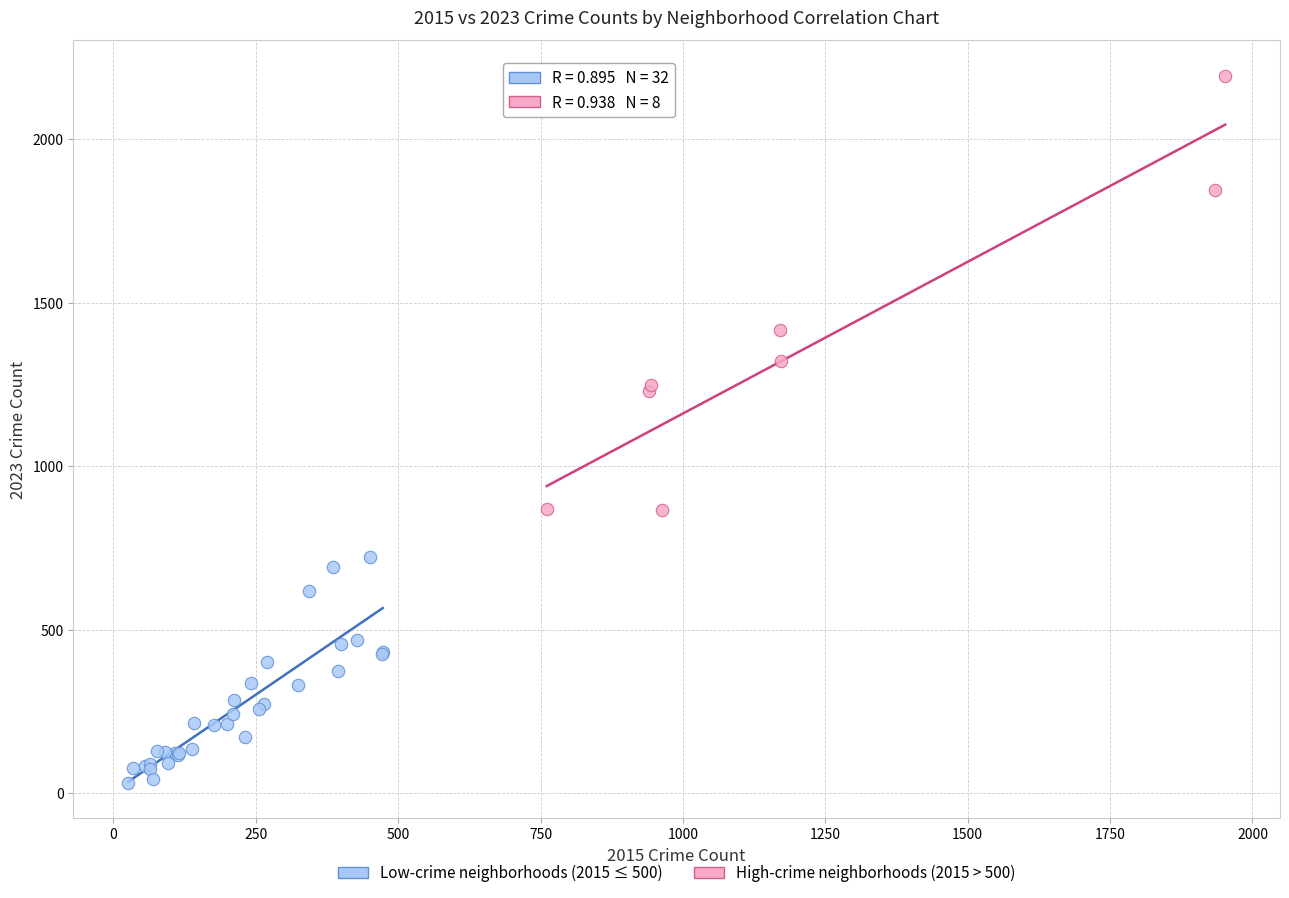

Which series contains the lowest Y value?

Low-crime neighborhoods (2015 ≤ 500)